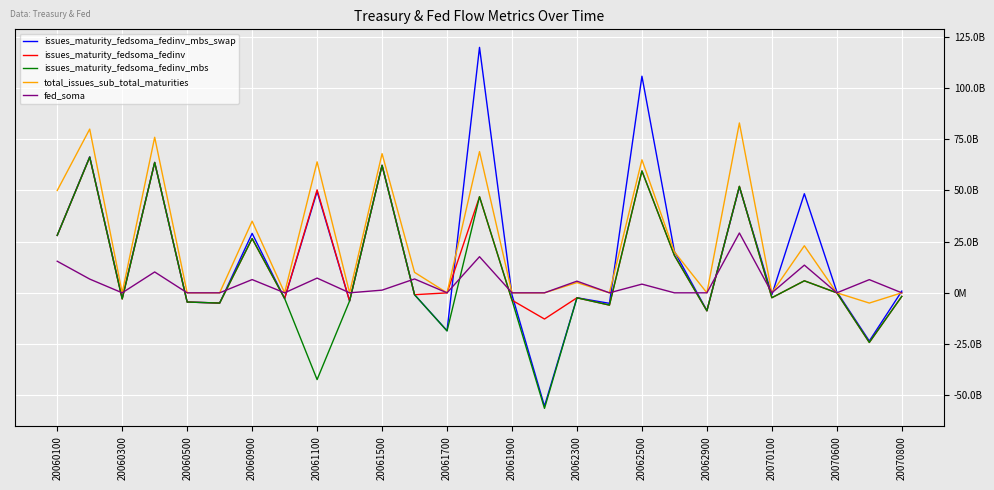

What are all the series names shown in the legend?

issues_maturity_fedsoma_fedinv_mbs_swap, issues_maturity_fedsoma_fedinv, issues_maturity_fedsoma_fedinv_mbs, total_issues_sub_total_maturities, fed_soma